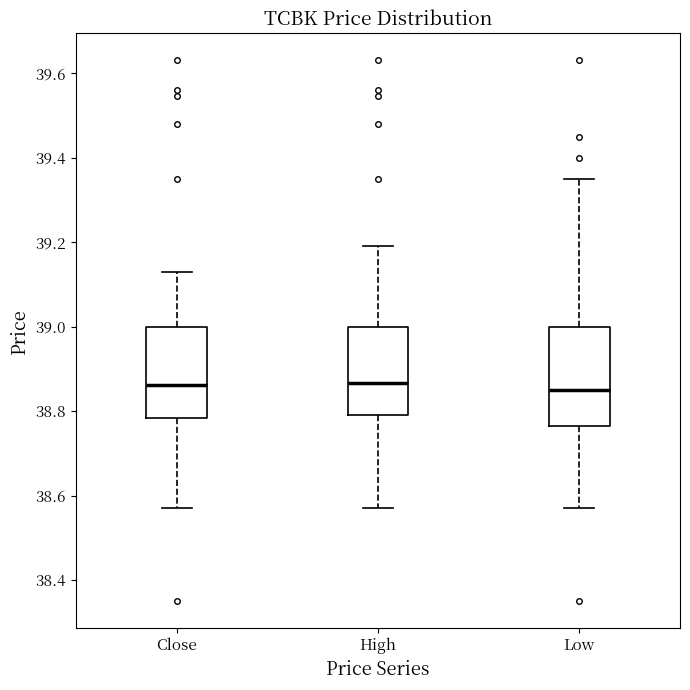

Where does the lower whisker of the box for Close end on the y-axis? The values are not printed on the chart, so give them approximately, as read against the axis.

38.56